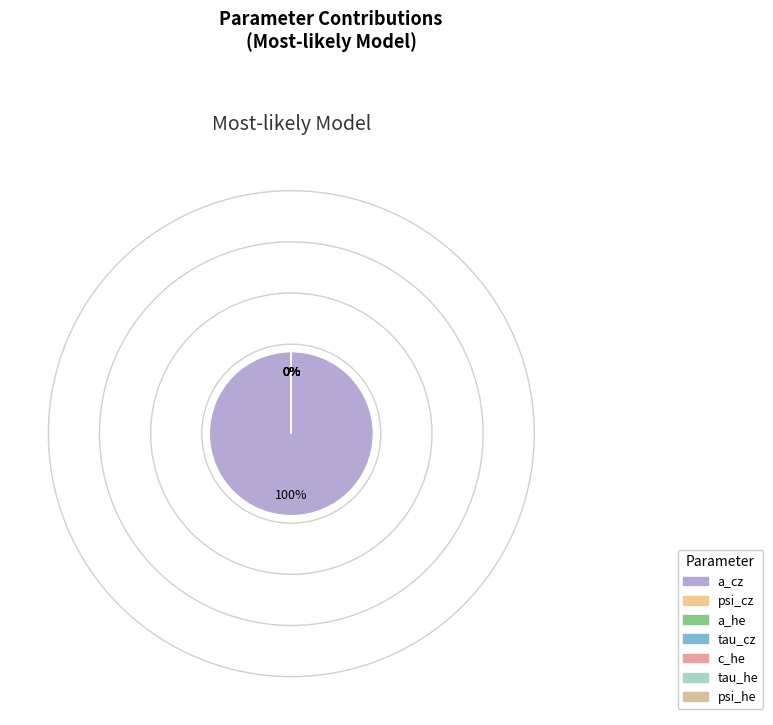

Combined, do psi_he and c_he account for over 50%?

No